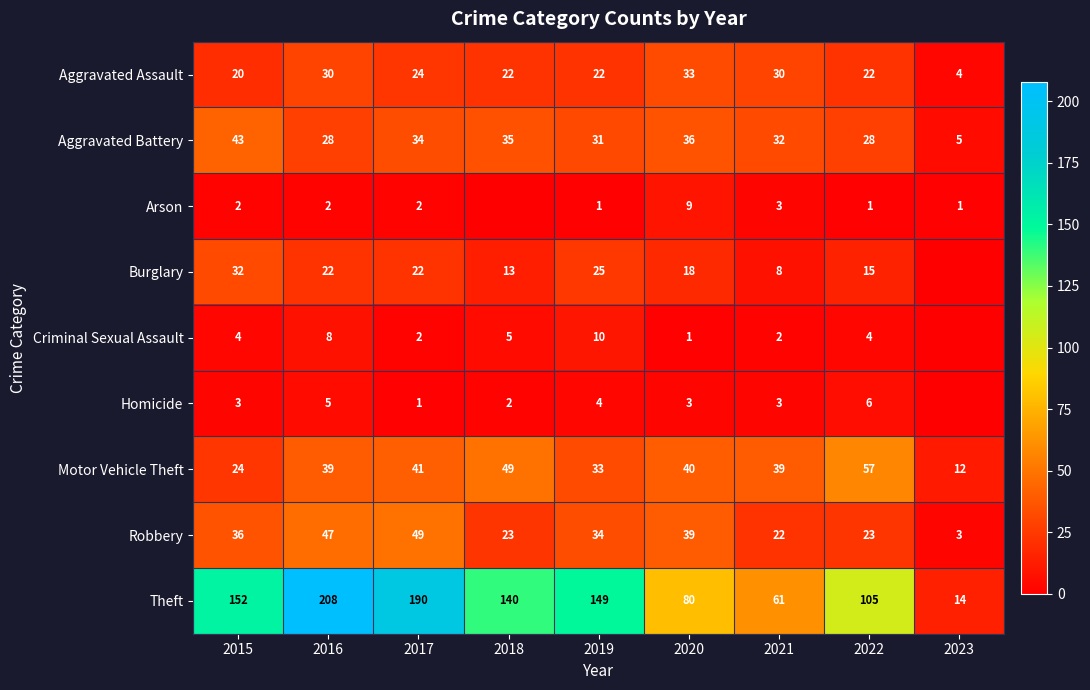

Rank the categories by Theft value from highest to lowest.

2016, 2017, 2015, 2019, 2018, 2022, 2020, 2021, 2023